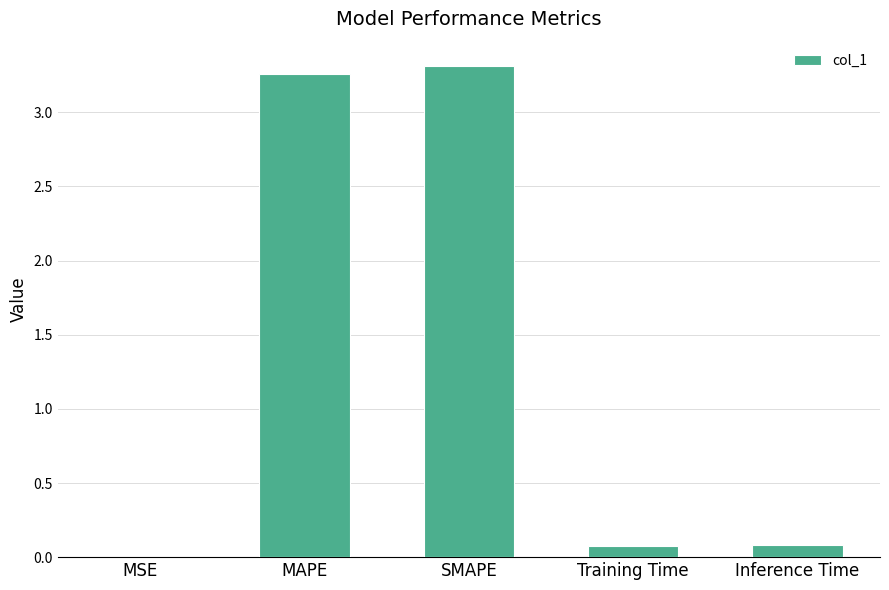

What is the change in value from SMAPE to Training Time?

-3.2